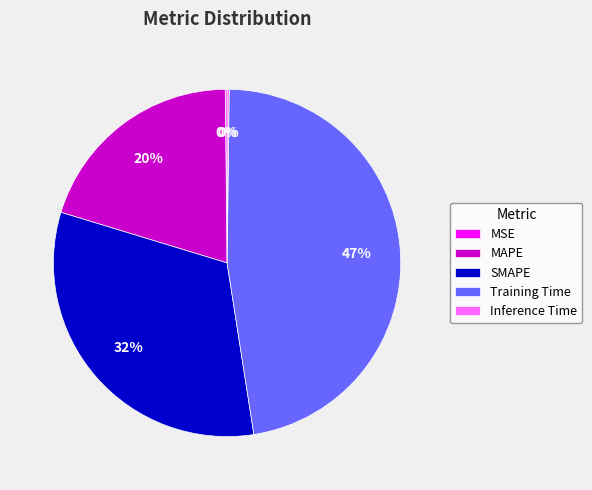

Which slice is the largest?

Training Time